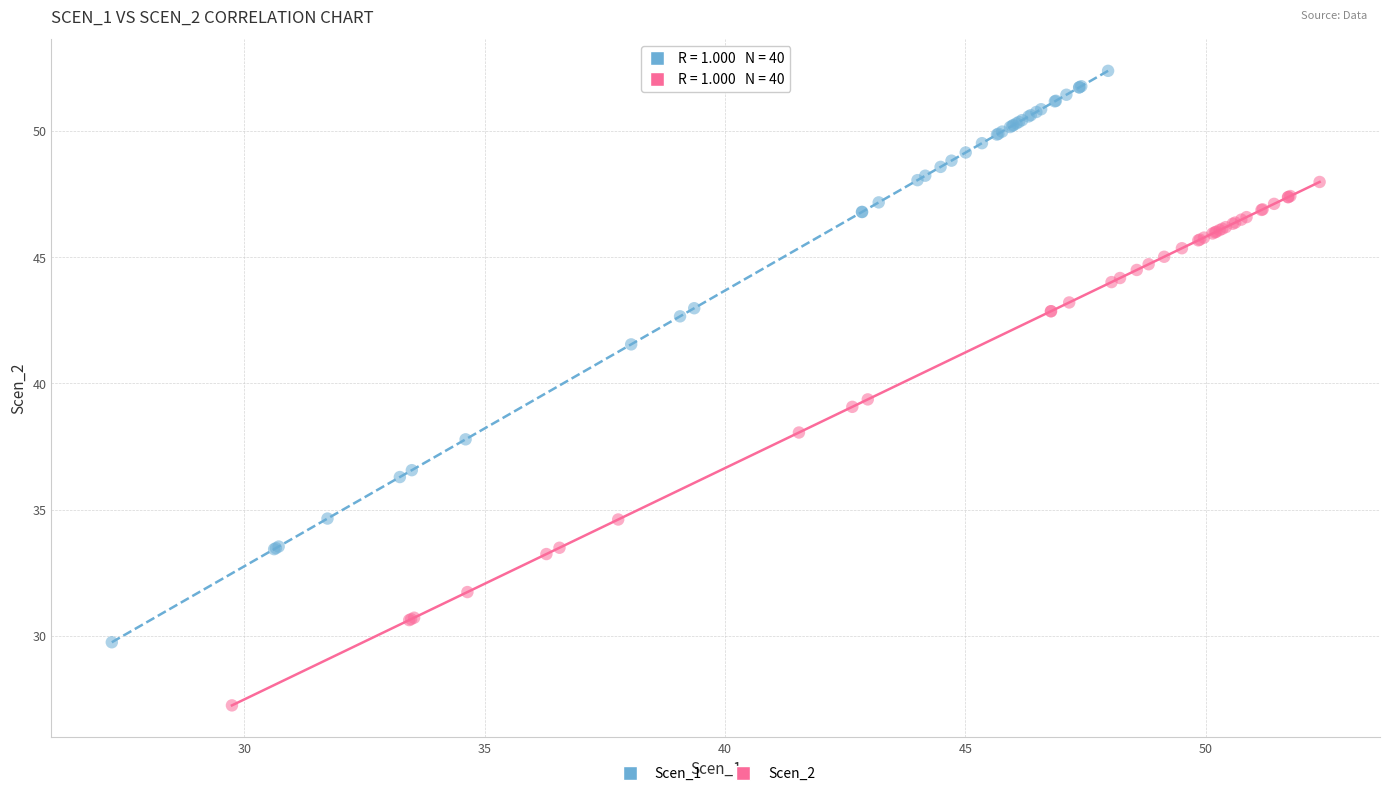

Which series has the largest Y range (max minus min)?

Scen_1